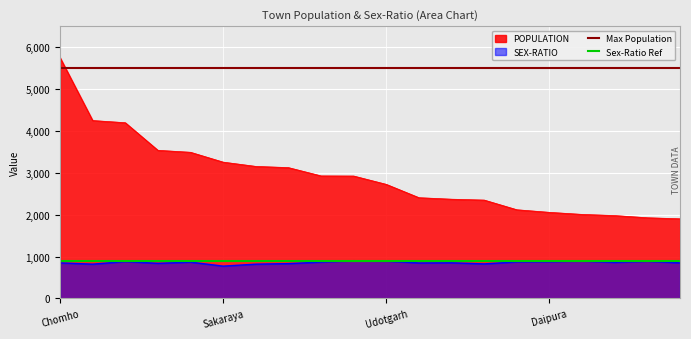

Is it true that SEX-RATIO equals 1163 at Daipura?

False